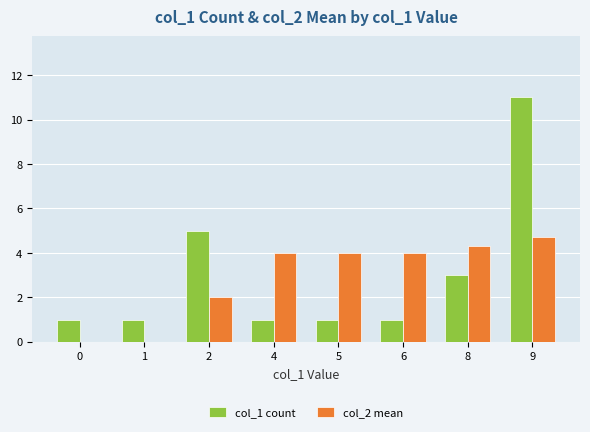

The value of col_2 mean at 1 is 3.2. True or false?

False